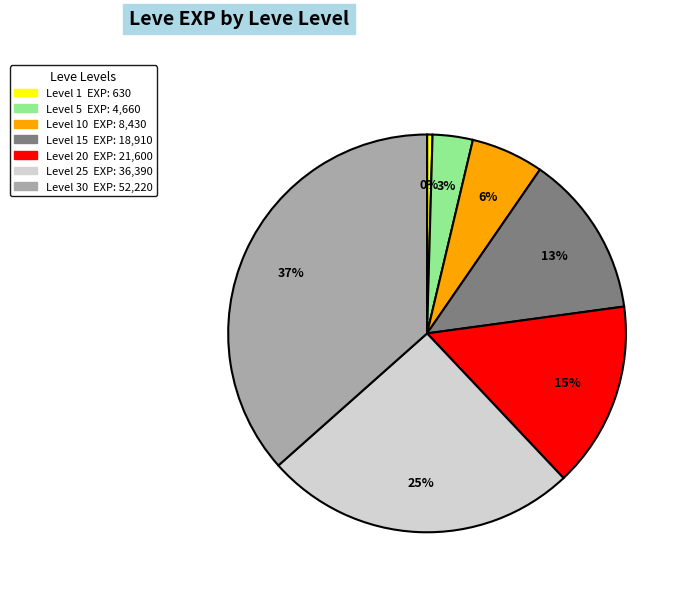

To the nearest percent, what is the average slice percentage?

14%